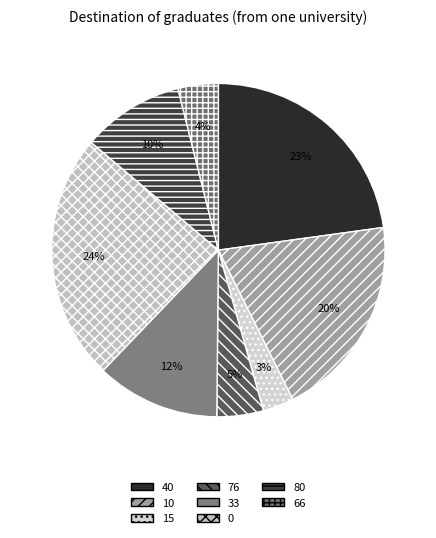

Is there any slice that represents more than half of the pie?

No